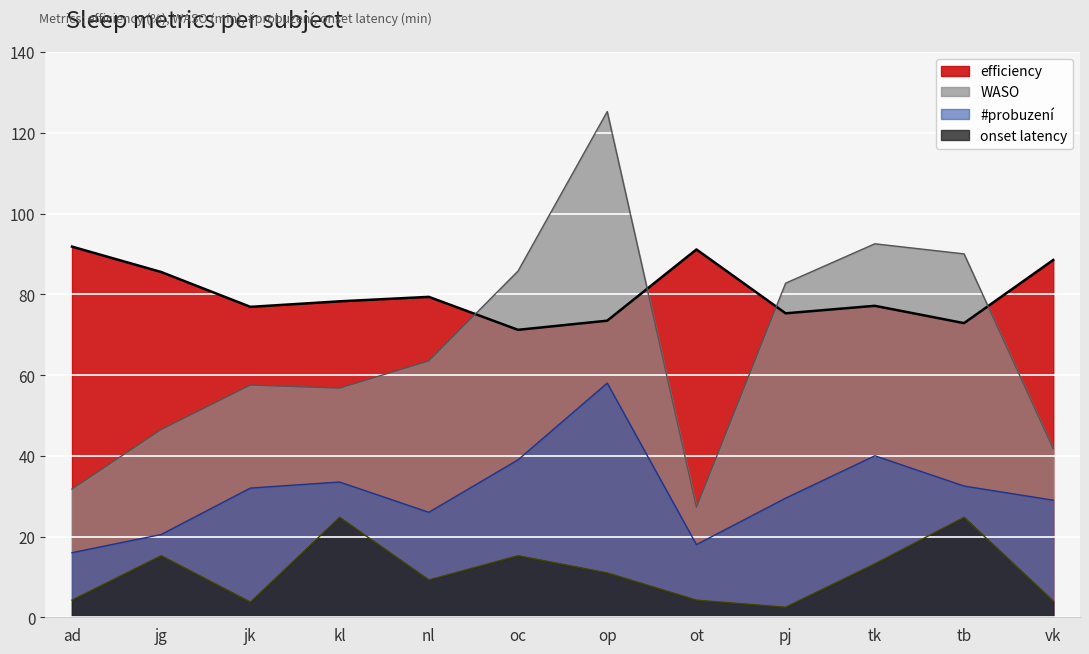

How many lines are shown in the chart?

4